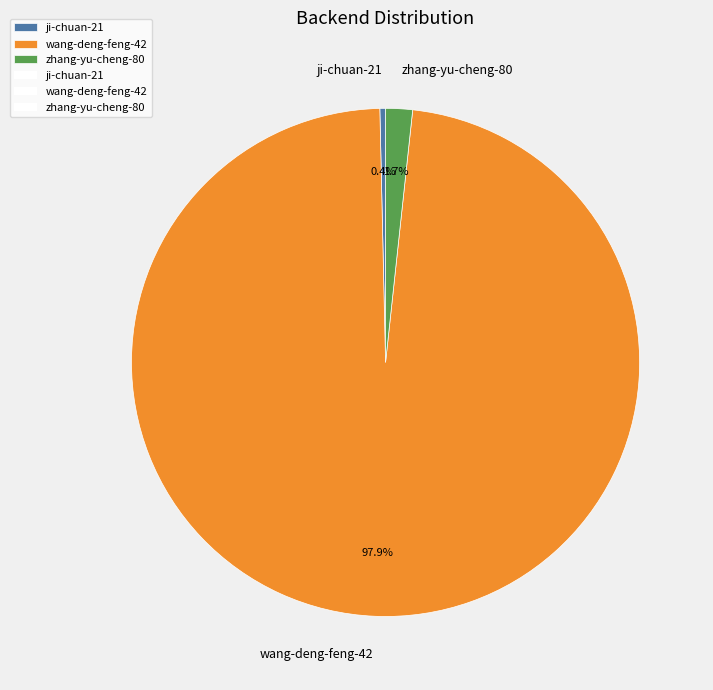

Count the number of slices in the pie.

3